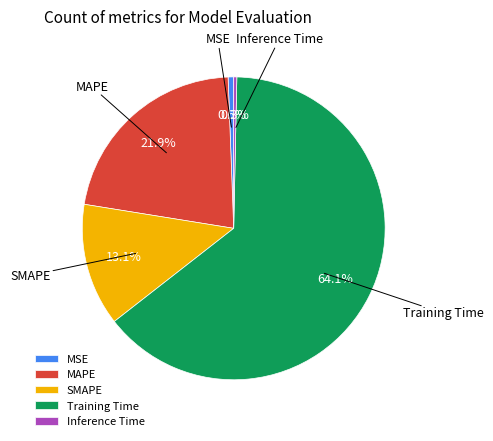

Does SMAPE account for over 50% of the chart?

No